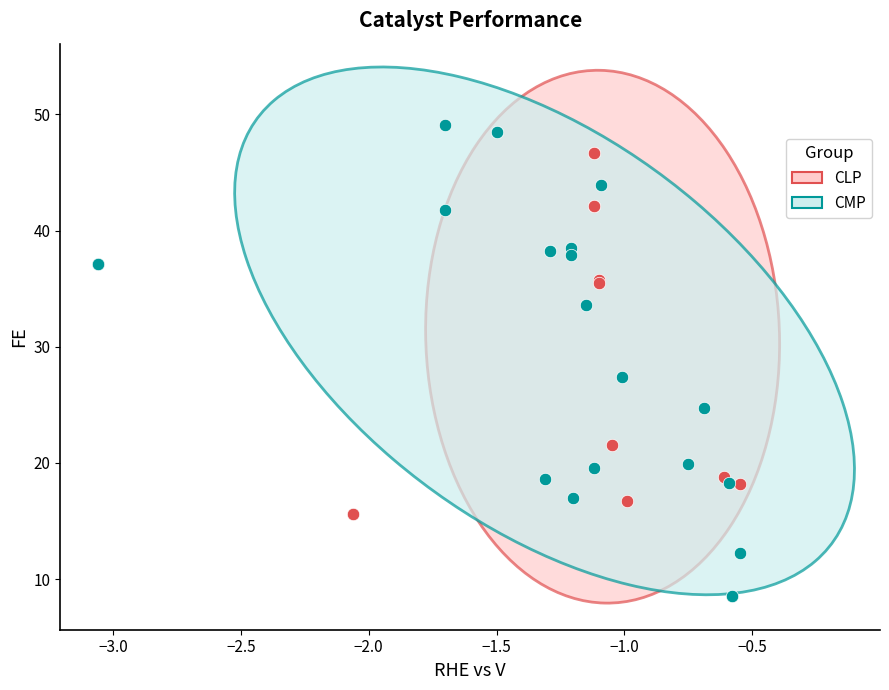

Which series reaches the maximum Y coordinate?

CMP